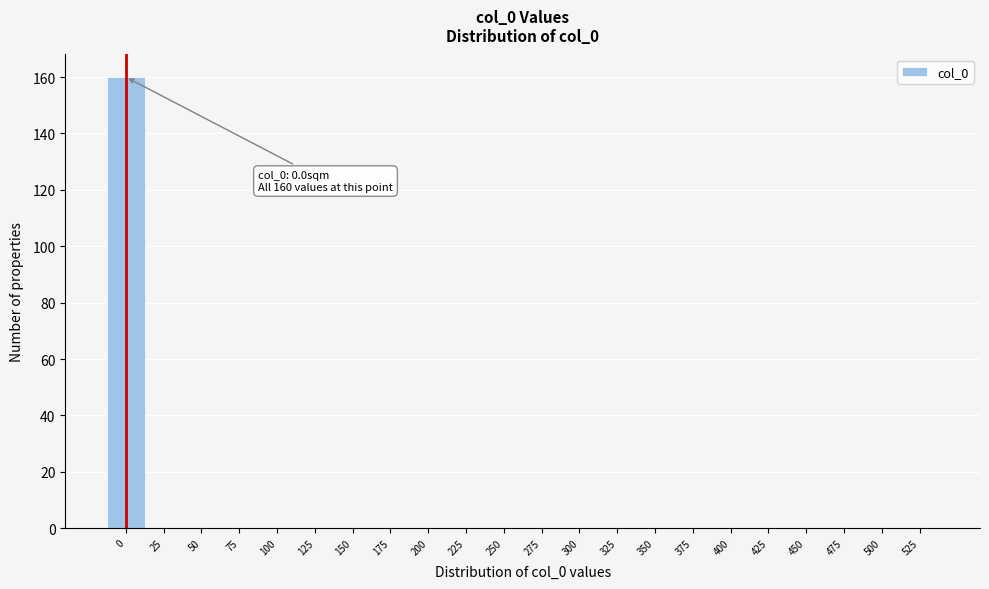

What is the sum of all values?

160